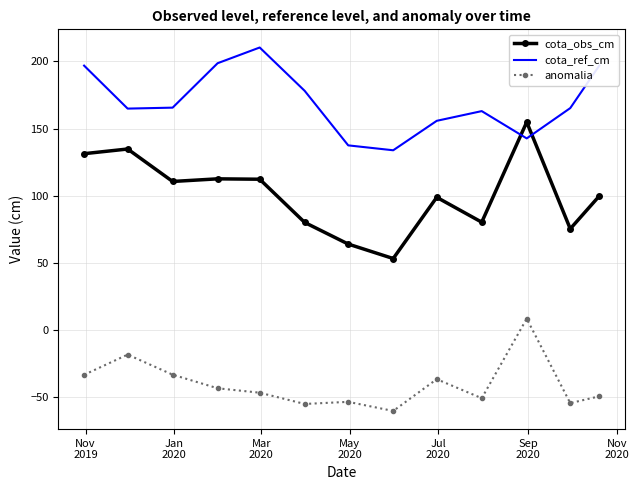

After their last crossing, which series has the higher values: cota_obs_cm or cota_ref_cm?

cota_ref_cm